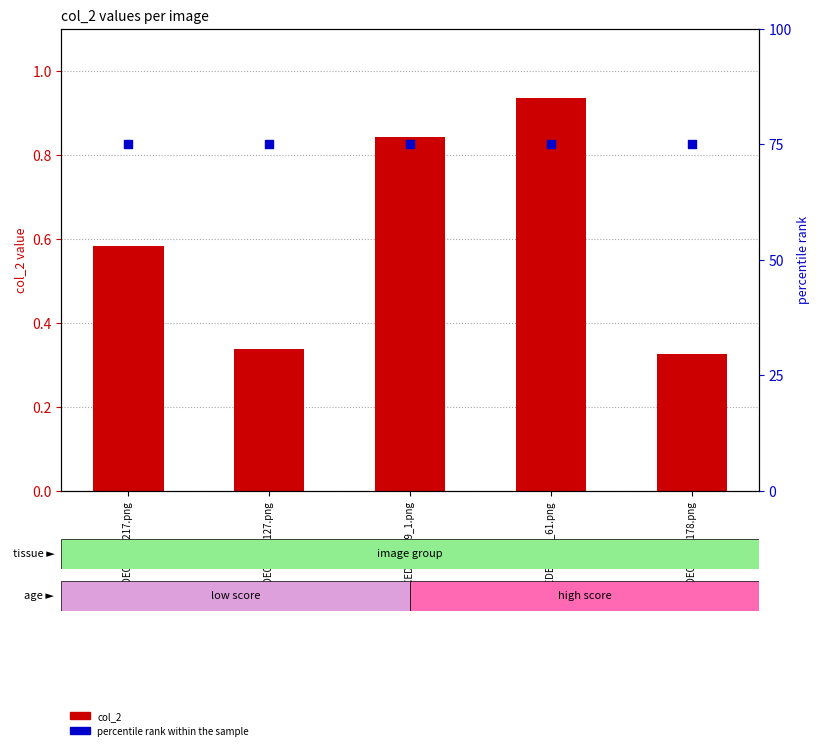

Which series contains the lowest Y value?

col_2